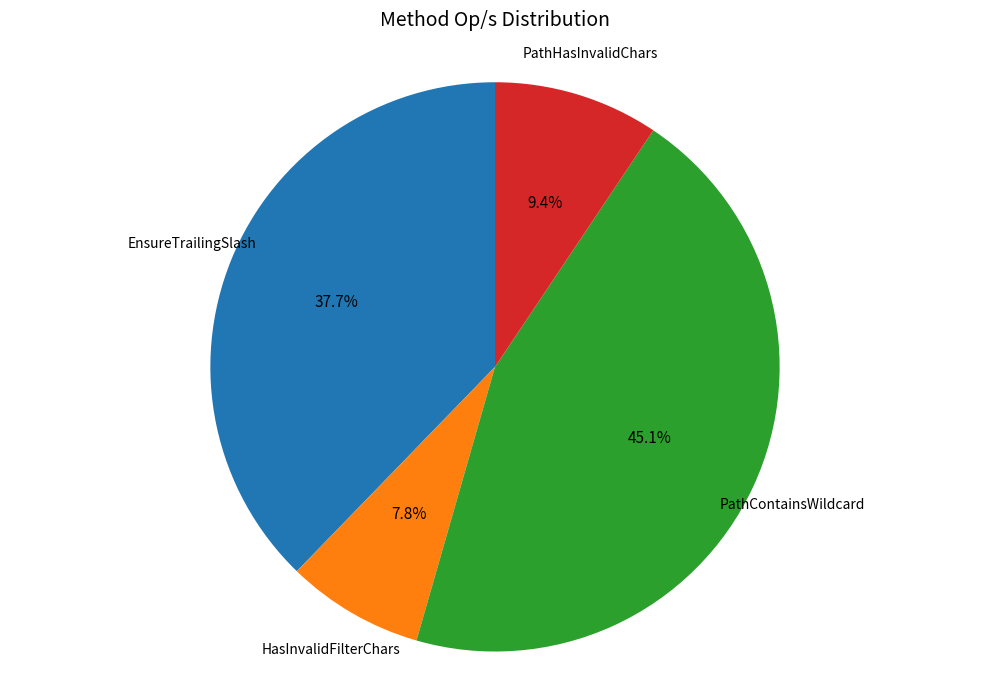

How many slices are in this pie chart?

4